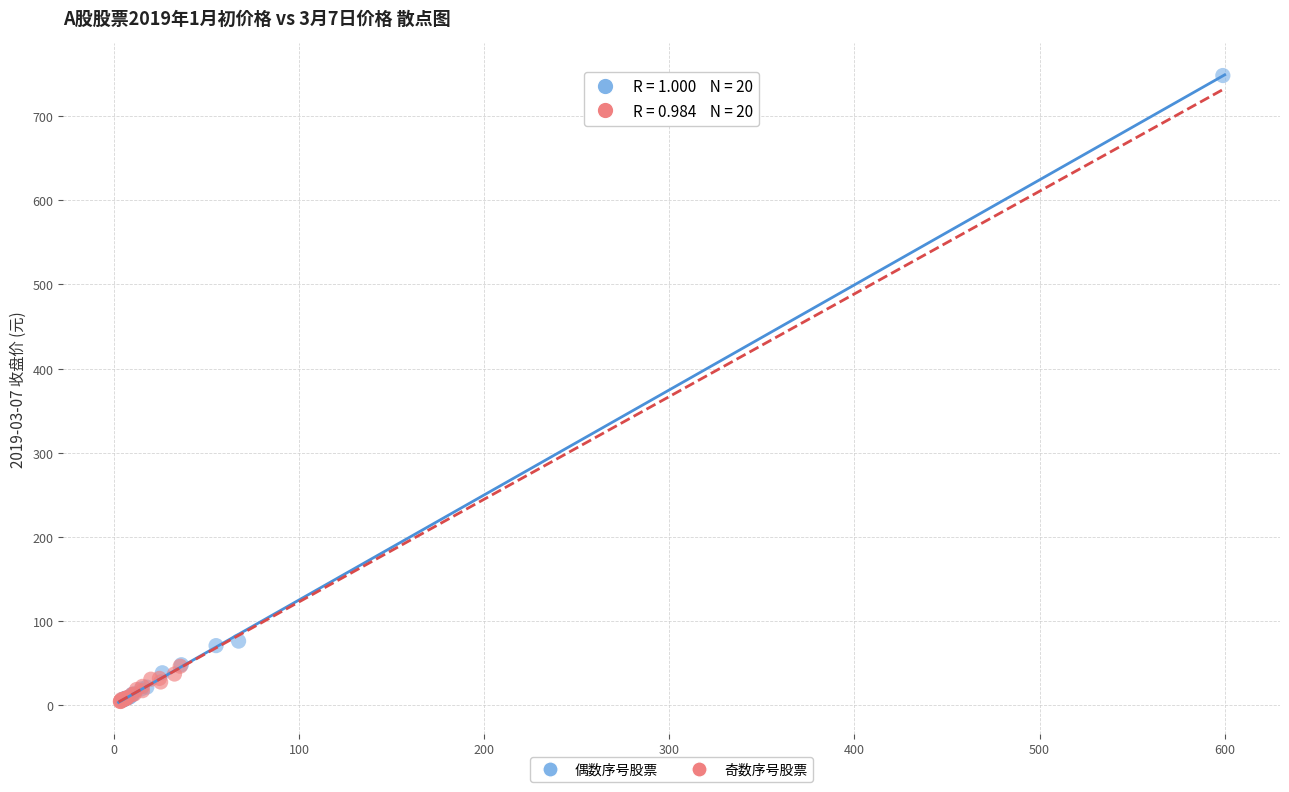

Which series has the widest spread of Y values?

偶数序号股票